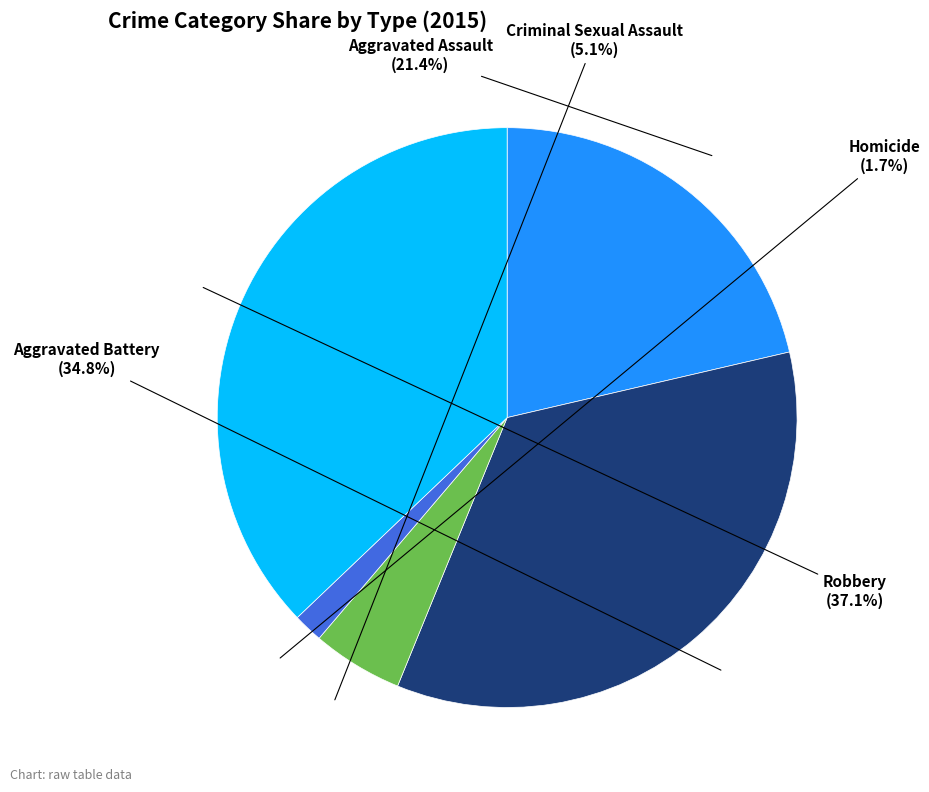

What is the smallest slice in the pie chart?

Homicide